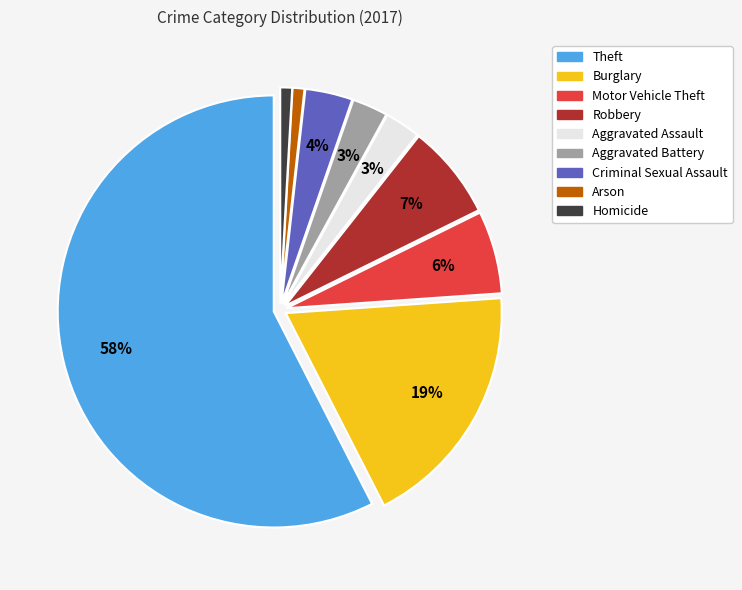

Between Criminal Sexual Assault and Aggravated Assault, which is larger?

Criminal Sexual Assault